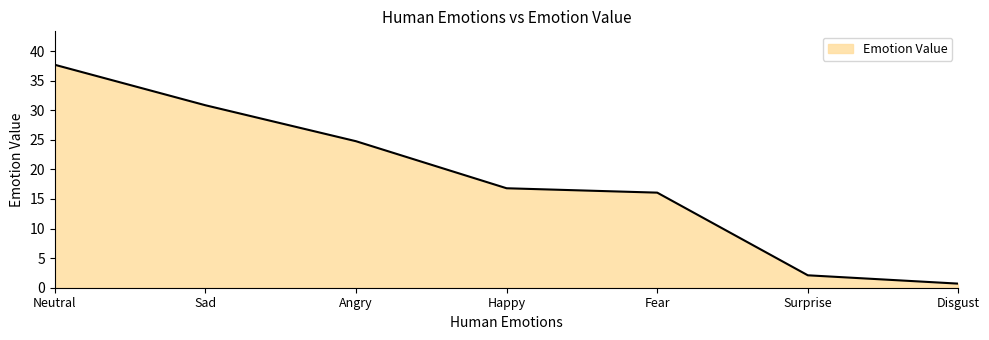

Reading left to right, extract all data points from this chart.

Neutral=37.7	Sad=30.8	Angry=24.8	Happy=16.8	Fear=16.1	Surprise=2.1	Disgust=0.7